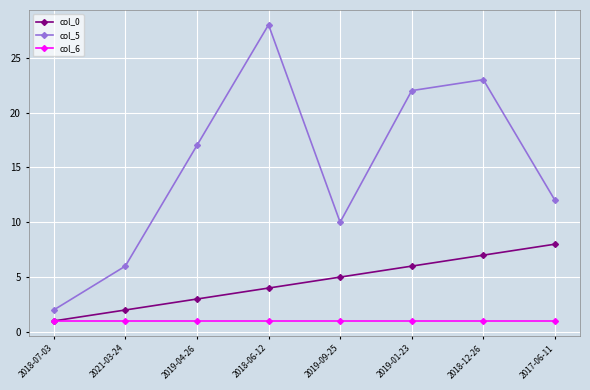

In col_5, how many points are lower than both neighbors (excluding endpoints)?

1